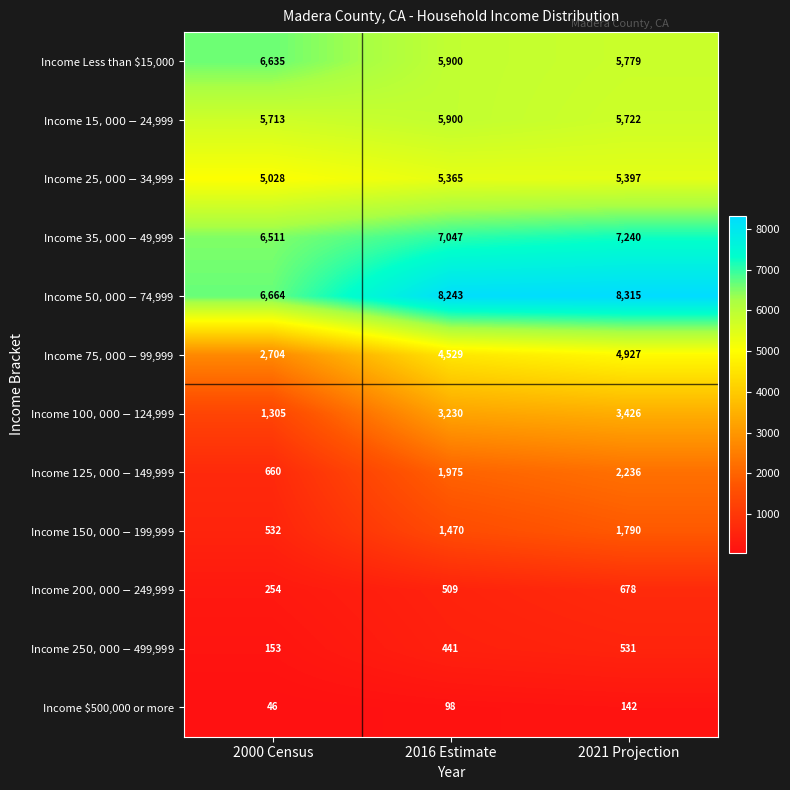

What is the minimum value shown in the chart?

46